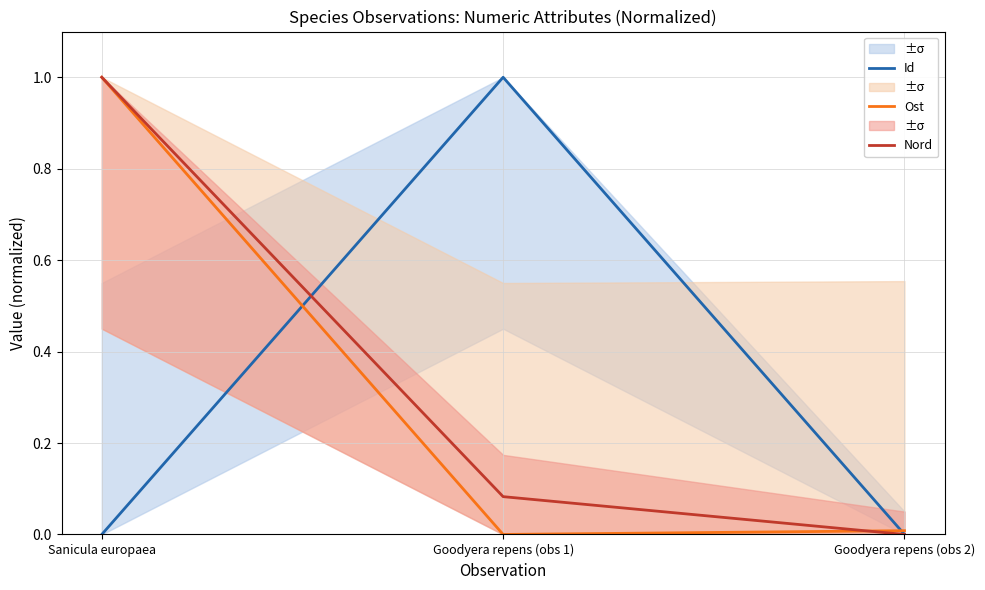

What position from the left is Goodyera repens (obs 2)?

3